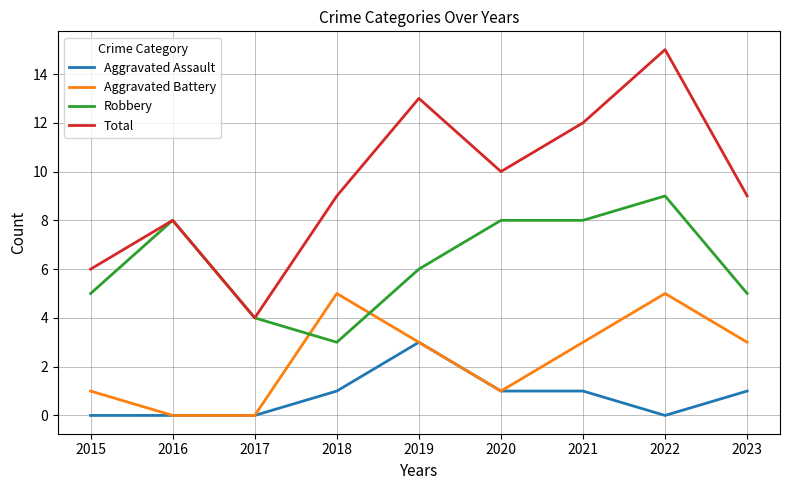

In Aggravated Battery, how many points are higher than both neighbors (excluding endpoints)?

2